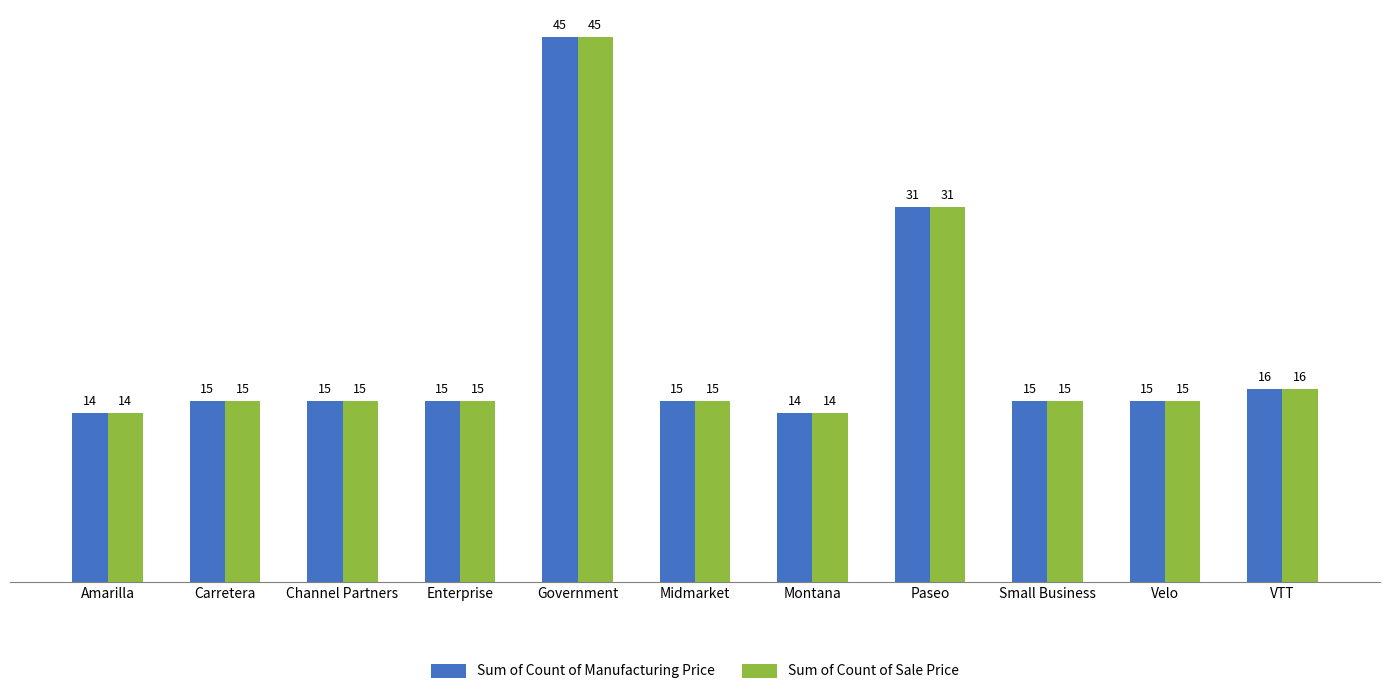

How many groups of bars are there?

11